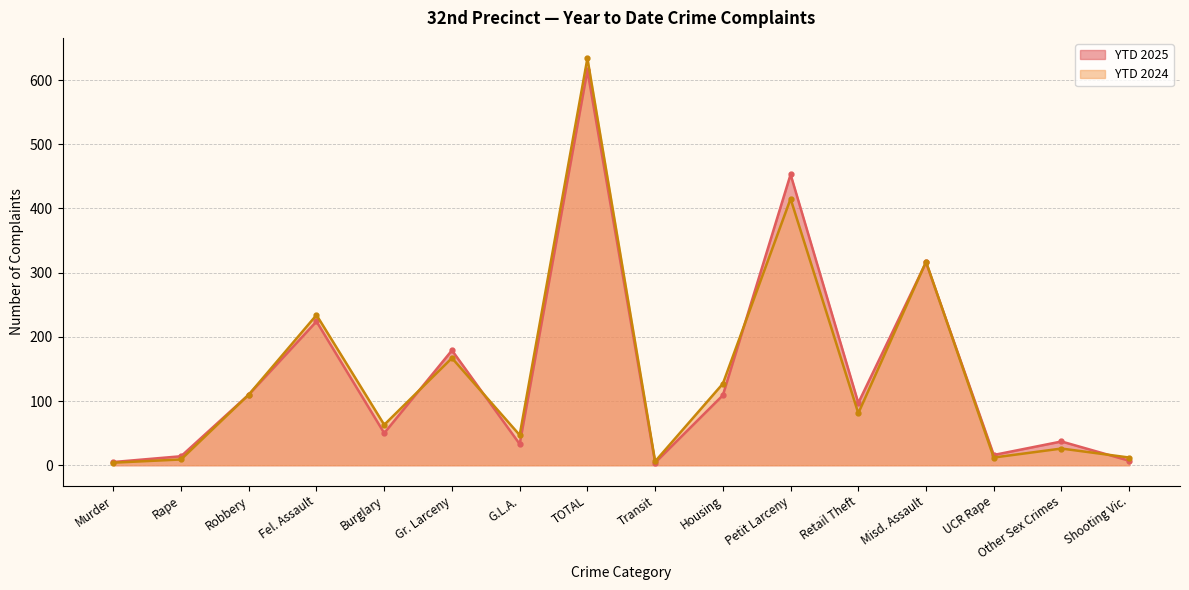

At how many categories does at least one series exceed 449?

2